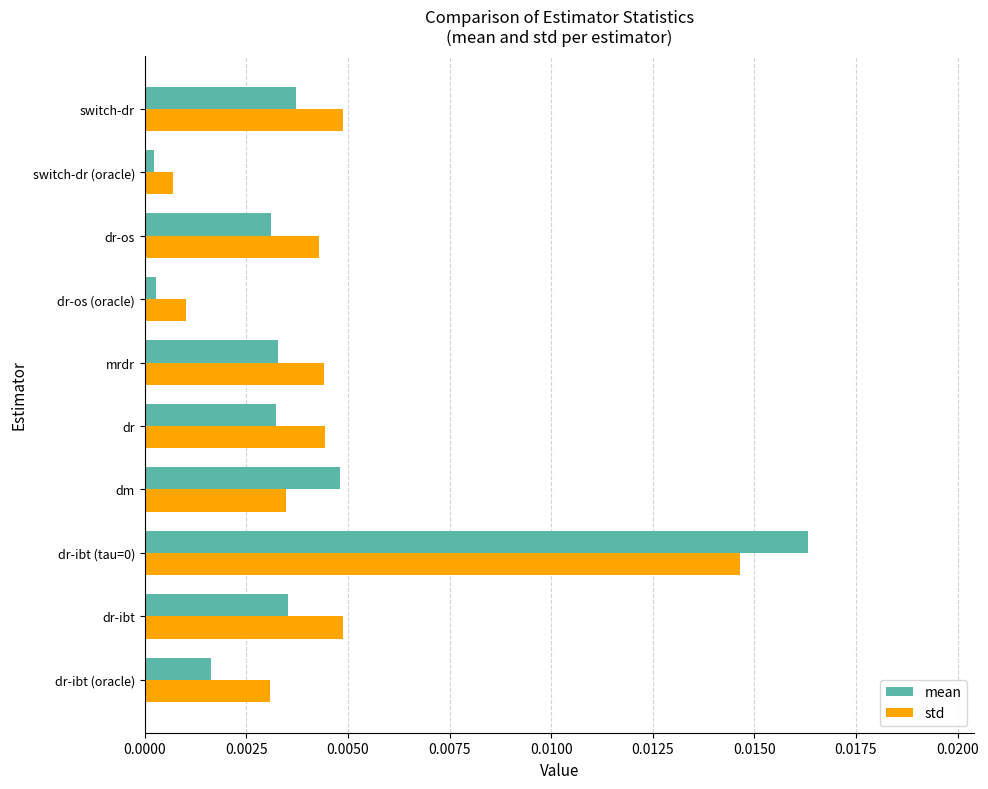

Which series has the largest range (max minus min)?

mean